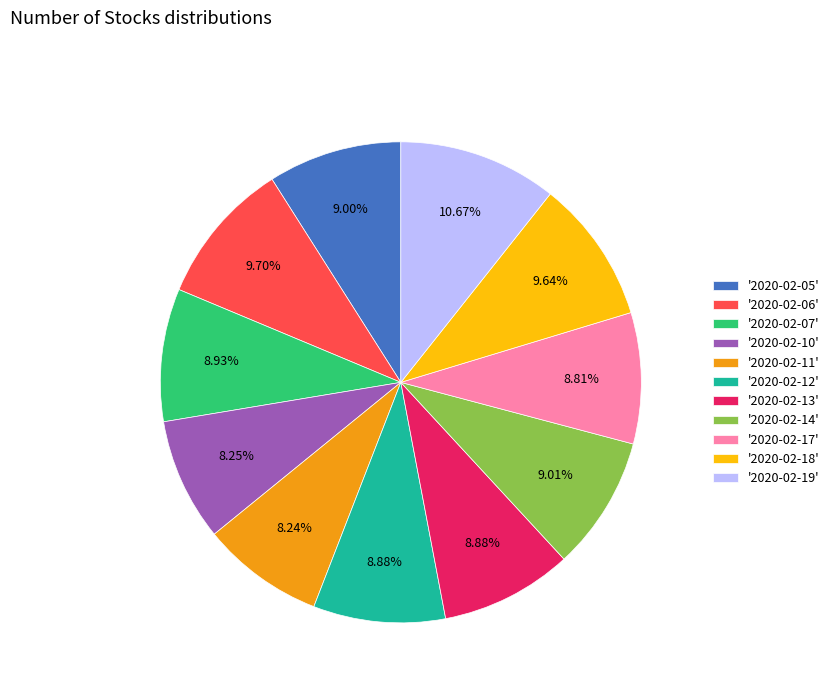

What is the largest slice in the pie chart?

'2020-02-19'